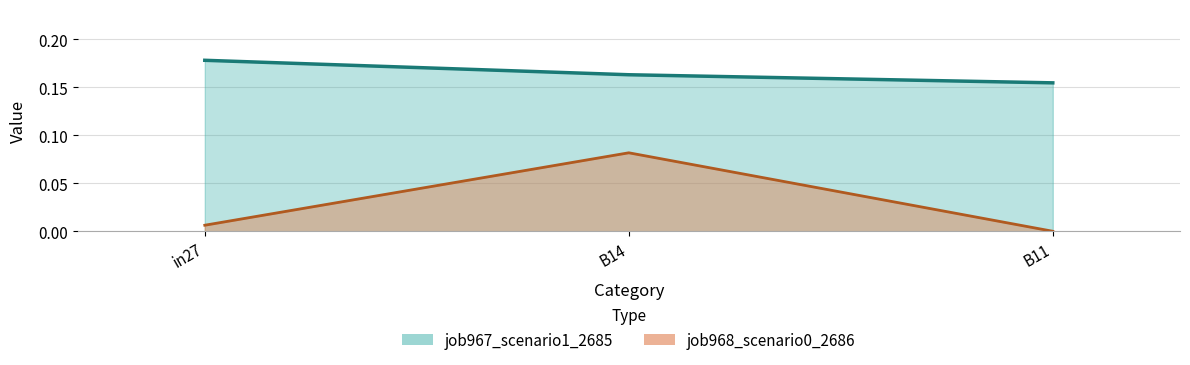

What is the greatest value displayed?

0.2